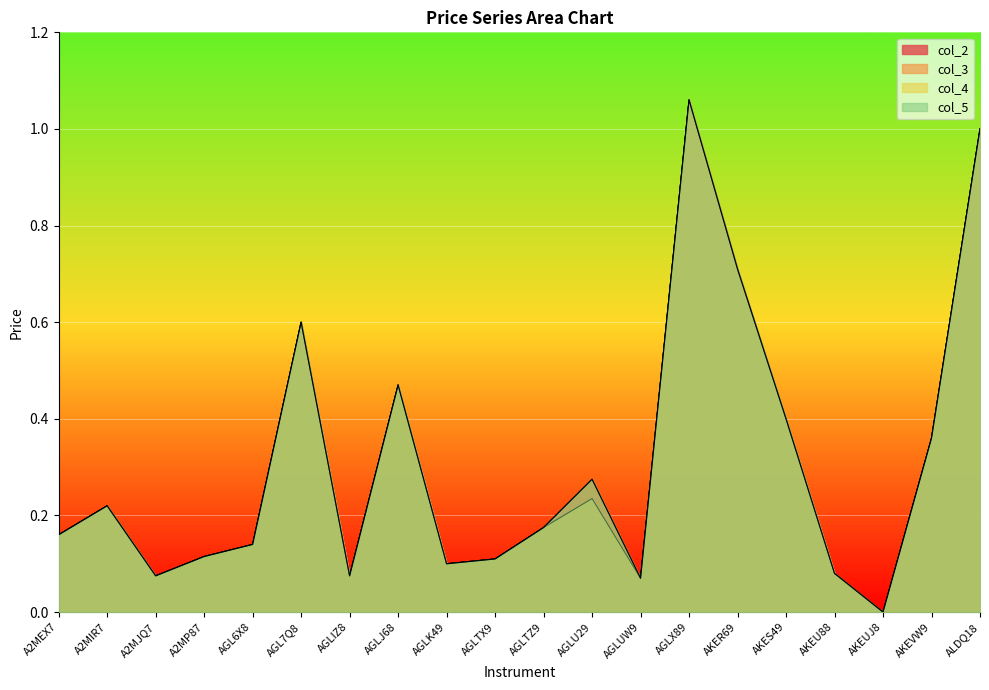

Which series changed the most between AGLU29 and AKER69?

col_2